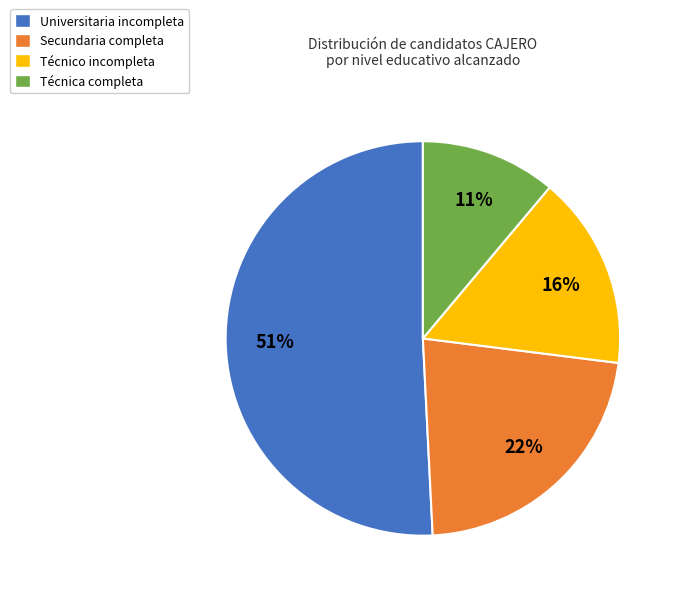

To the nearest percent, what is the difference between the largest and smallest slice percentages?

40%